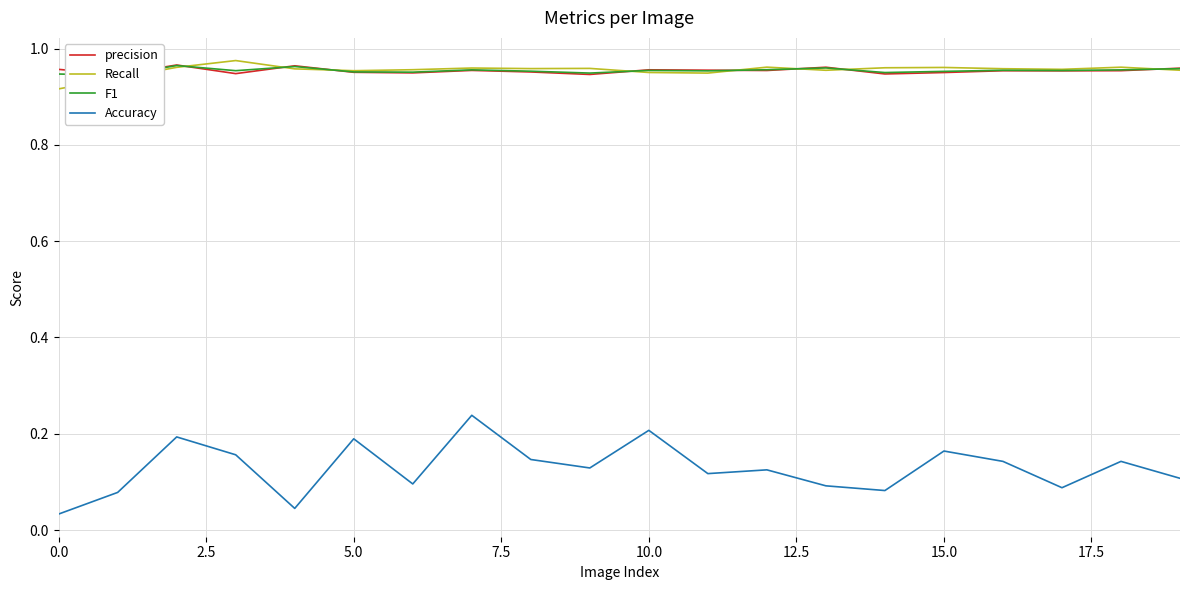

True or false: Accuracy and F1 intersect in this chart.

False